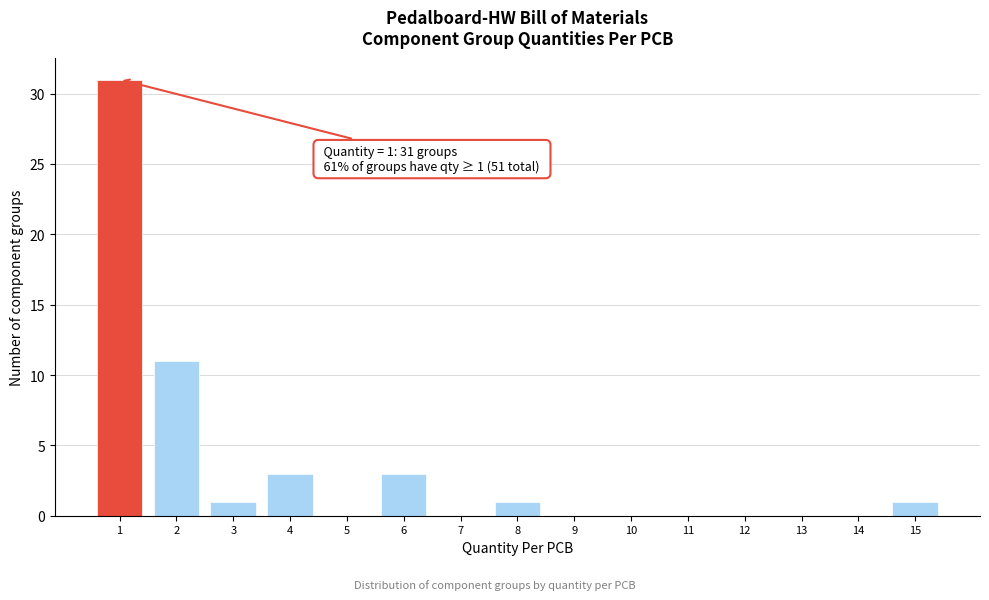

Reading right to left, list all the values displayed in this chart.

15=1	14=0	13=0	12=0	11=0	10=0	9=0	8=1	7=0	6=3	5=0	4=3	3=1	2=11	1=31